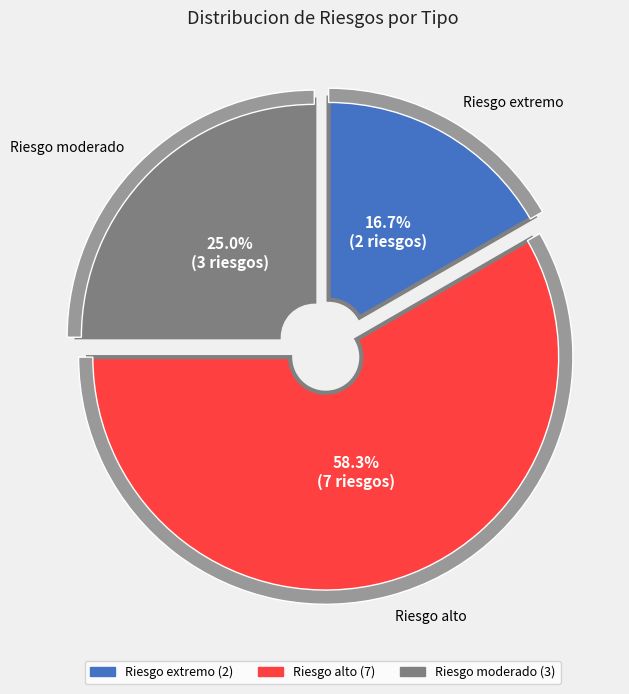

To the nearest percent, what is the difference between the Riesgo moderado and Riesgo alto slice percentages?

33%